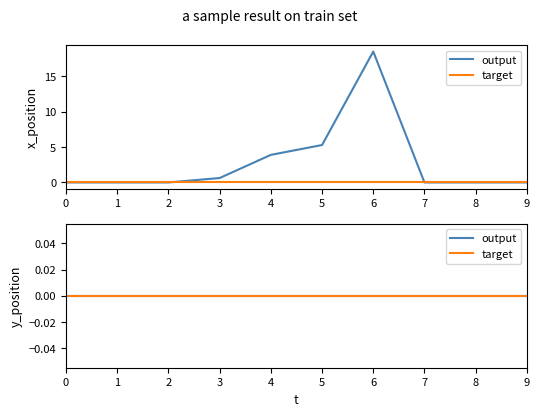

Does the chart have visible grid lines?

No